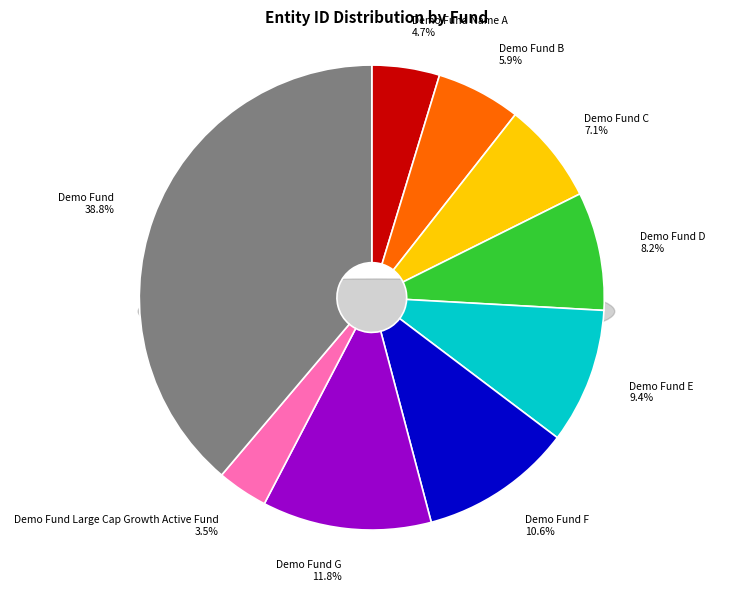

To the nearest percent, what percentage of the pie is Demo Fund?

39%